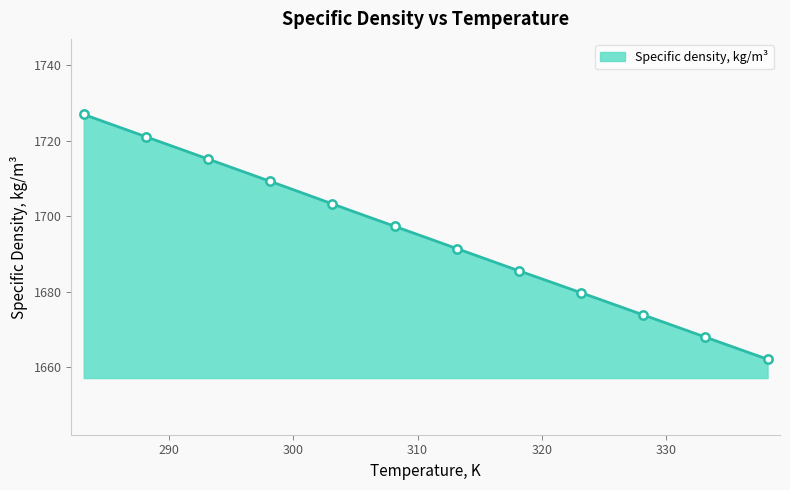

True or false: there are more than 0 points higher than both neighbors.

False